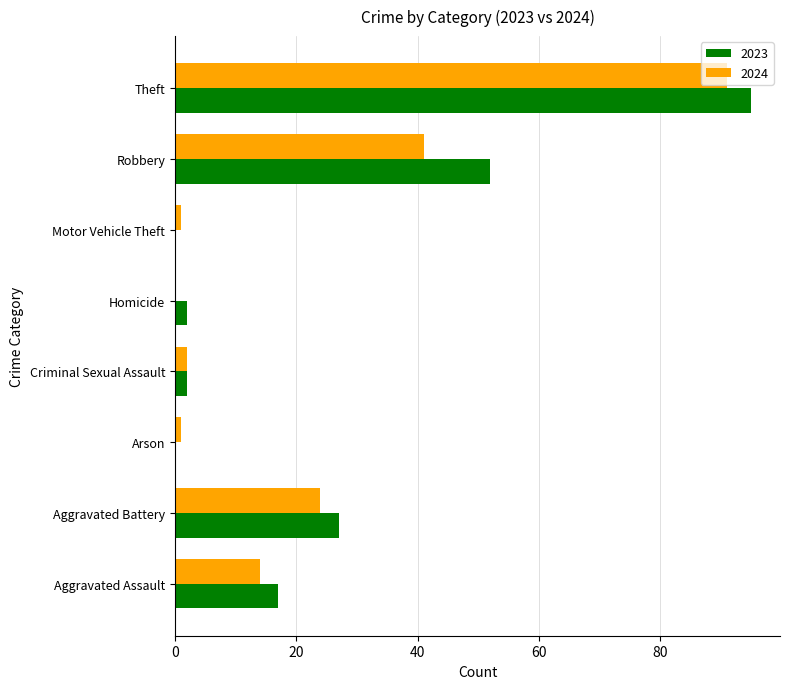

Which series has the largest total across all categories?

2023